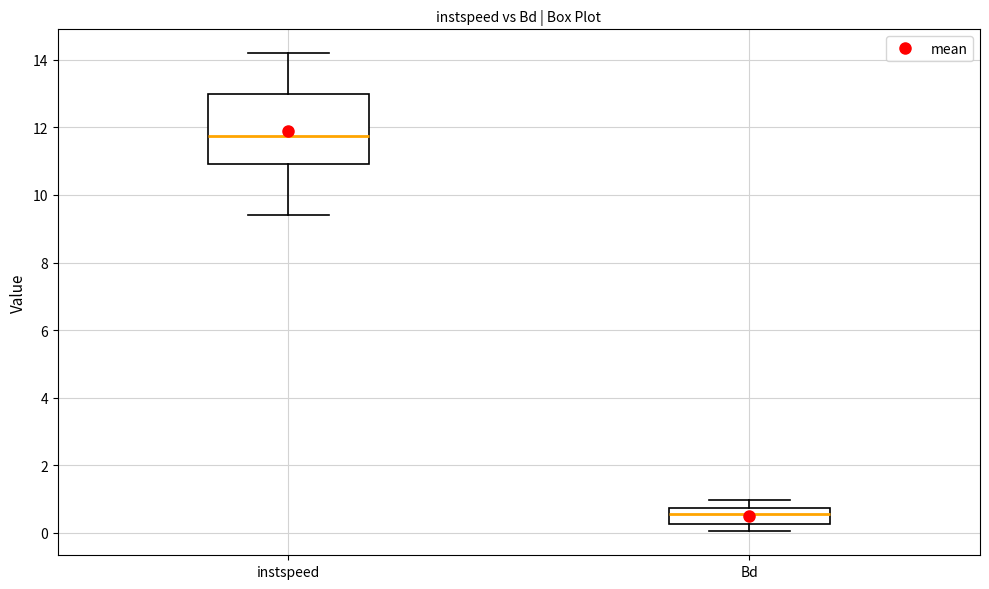

Comparing the boxes themselves (not the whiskers), which one is the tallest?

instspeed